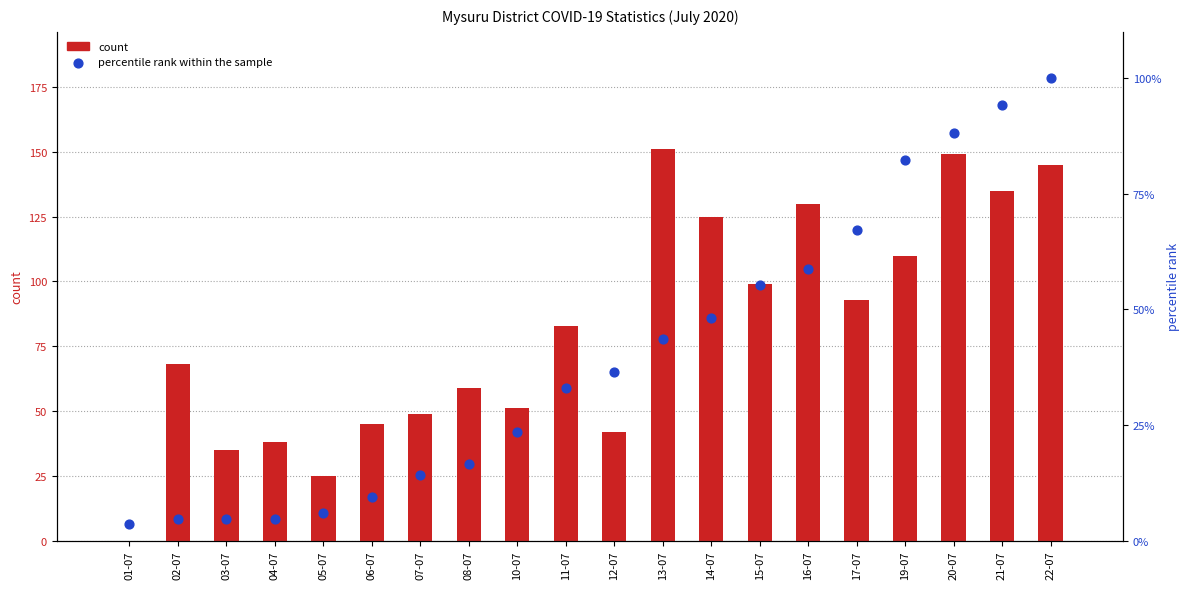

Which series contains the highest Y value?

count